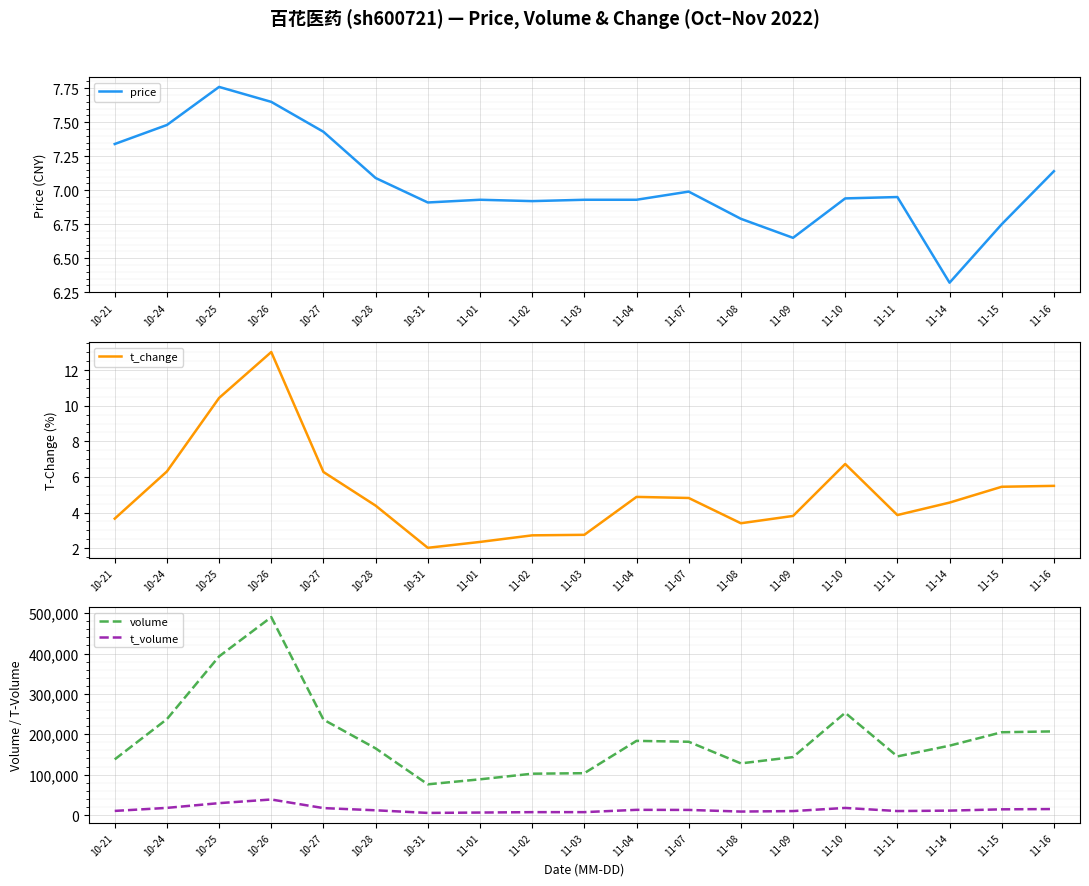

Reading left to right, transcribe all the data shown in this chart.

price: 7.3	7.5	7.8	7.7	7.4	7.1	6.9	6.9	6.9	6.9	6.9	7.0	6.8	6.7	6.9	7.0	6.3	6.8	7.1
t_change: 3.7	6.3	10.4	13.0	6.3	4.4	2.0	2.4	2.7	2.8	4.9	4.8	3.4	3.8	6.7	3.9	4.6	5.5	5.5
volume: 137819.0	237484.0	392898.0	490102.0	236298.0	165053.0	76016.0	88412.0	102325.0	103602.0	183656.0	181455.0	127900.0	143484.0	253202.0	145161.0	171758.0	204999.0	207154.0
t_volume: 10161.0	17689.0	29425.0	38442.0	17155.0	11715.0	5203.0	6134.0	7100.0	7151.0	12831.0	12609.0	8580.0	9773.0	17530.0	9828.0	10891.0	14089.0	14787.0